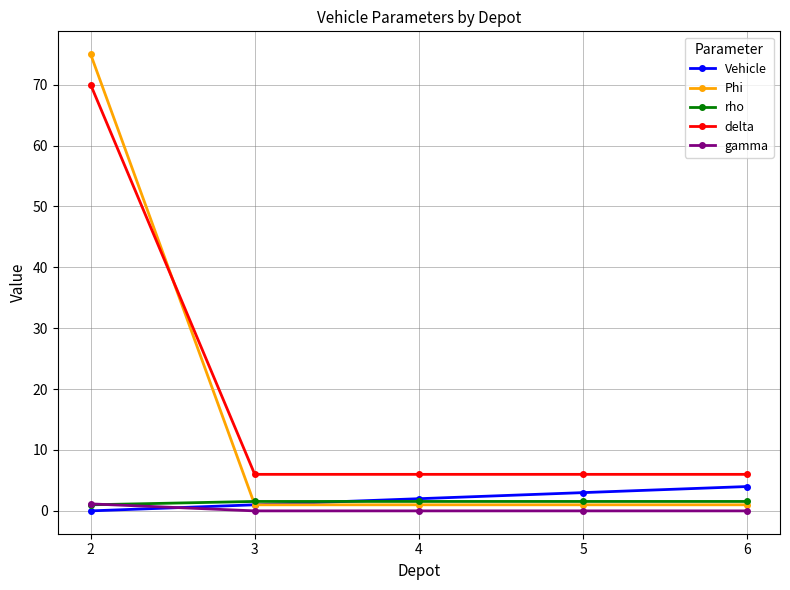

Read the delta value at 4.

6.0